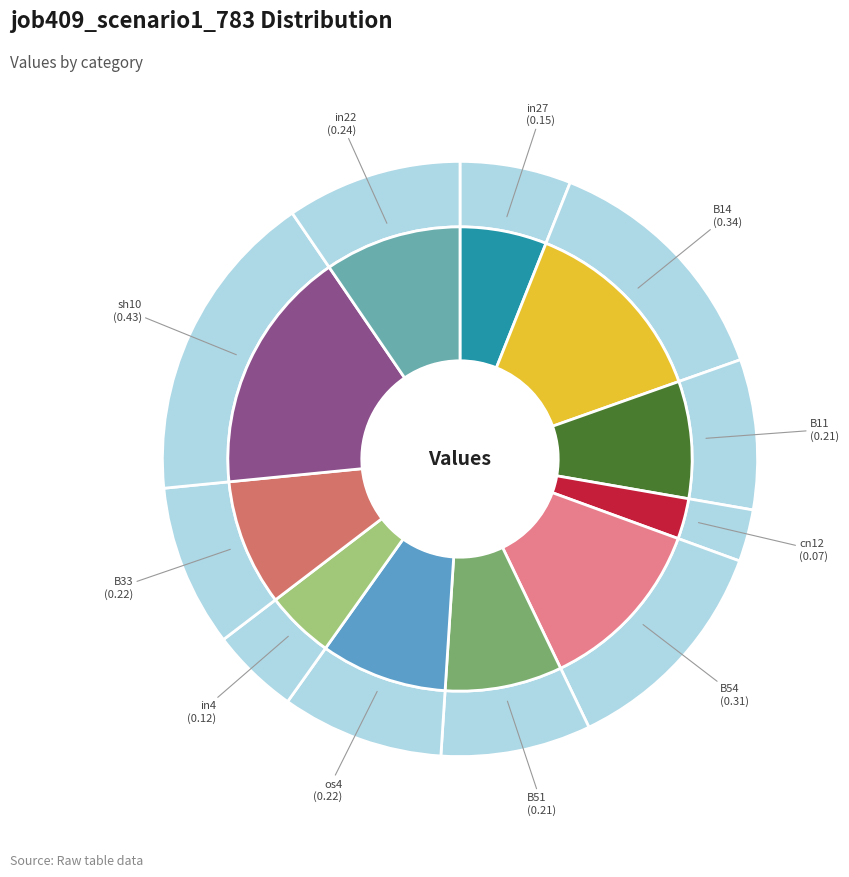

Do B14 and B51 together represent more than half of the pie?

No